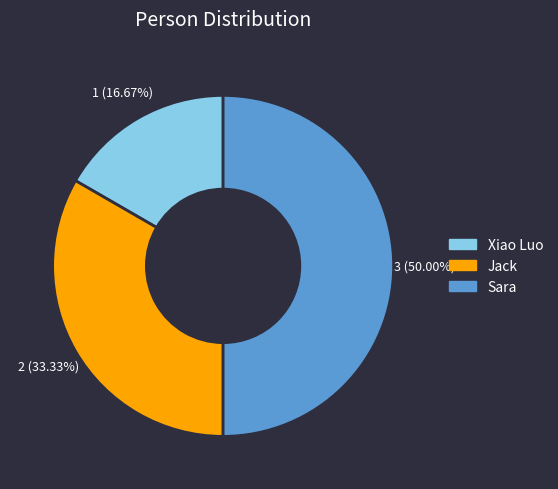

To the nearest percent, what is the average slice percentage?

33%